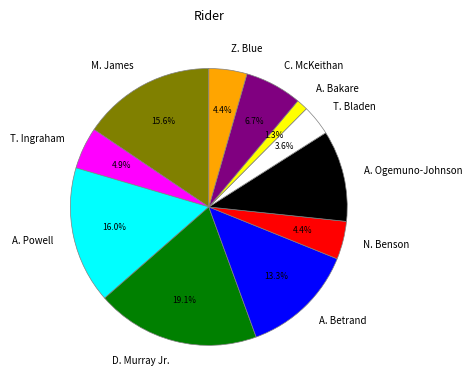

Count the number of slices in the pie.

11